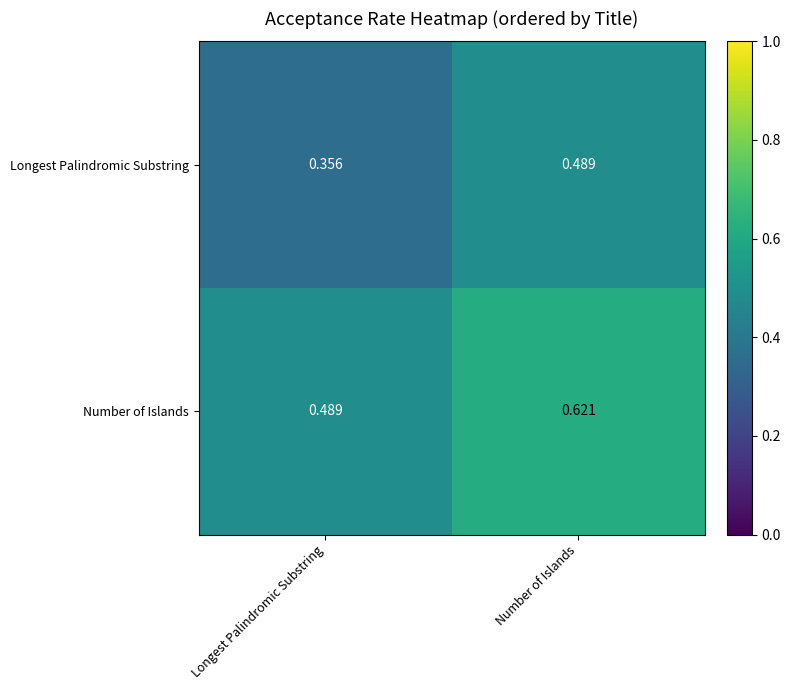

List the series in order of their peak value, lowest first.

Longest Palindromic Substring, Number of Islands